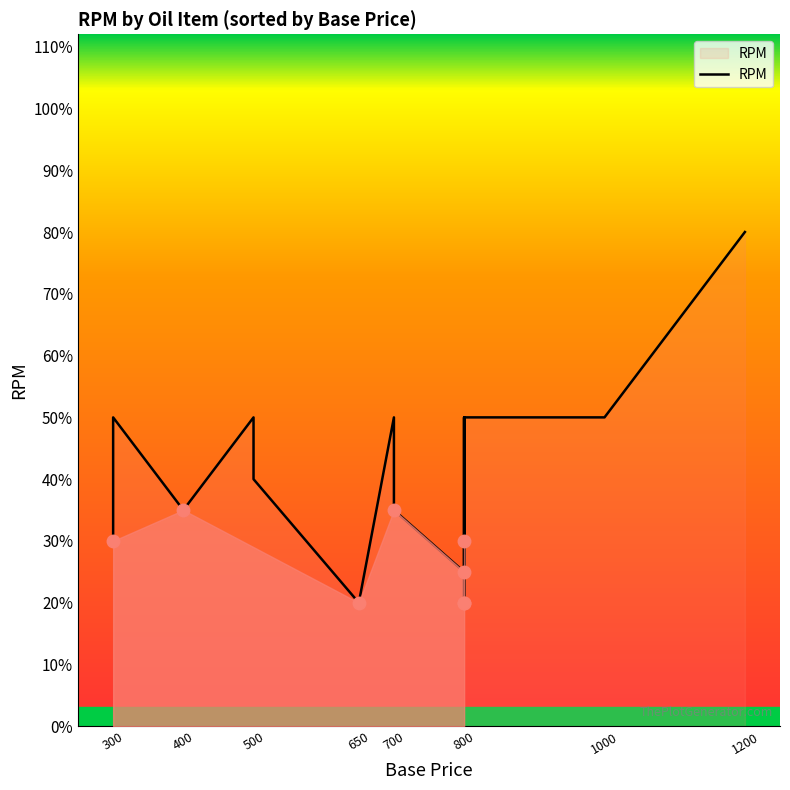

What is the value of the 14th point from the left?

0.5